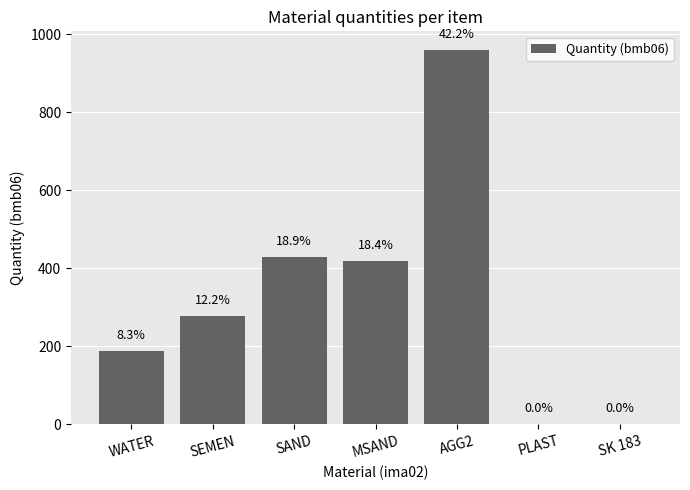

List the labels in order of value, smallest first.

SK 183, PLAST, WATER, SEMEN, MSAND, SAND, AGG2